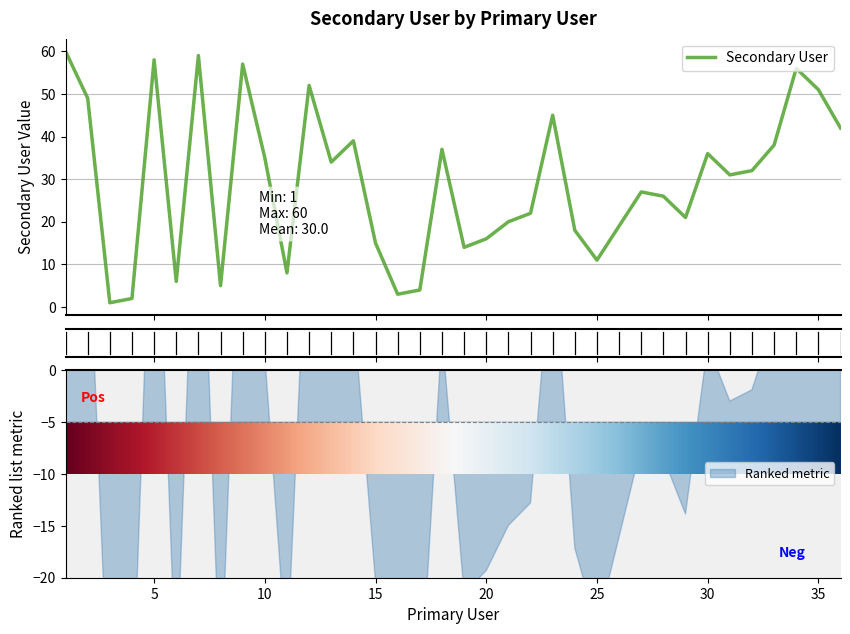

Rank the categories by value from lowest to highest.

3, 4, 16, 17, 8, 6, 11, 25, 19, 15, 20, 24, 26, 21, 29, 22, 28, 27, 31, 32, 13, 10, 30, 18, 33, 14, 36, 23, 2, 35, 12, 34, 9, 5, 7, 1